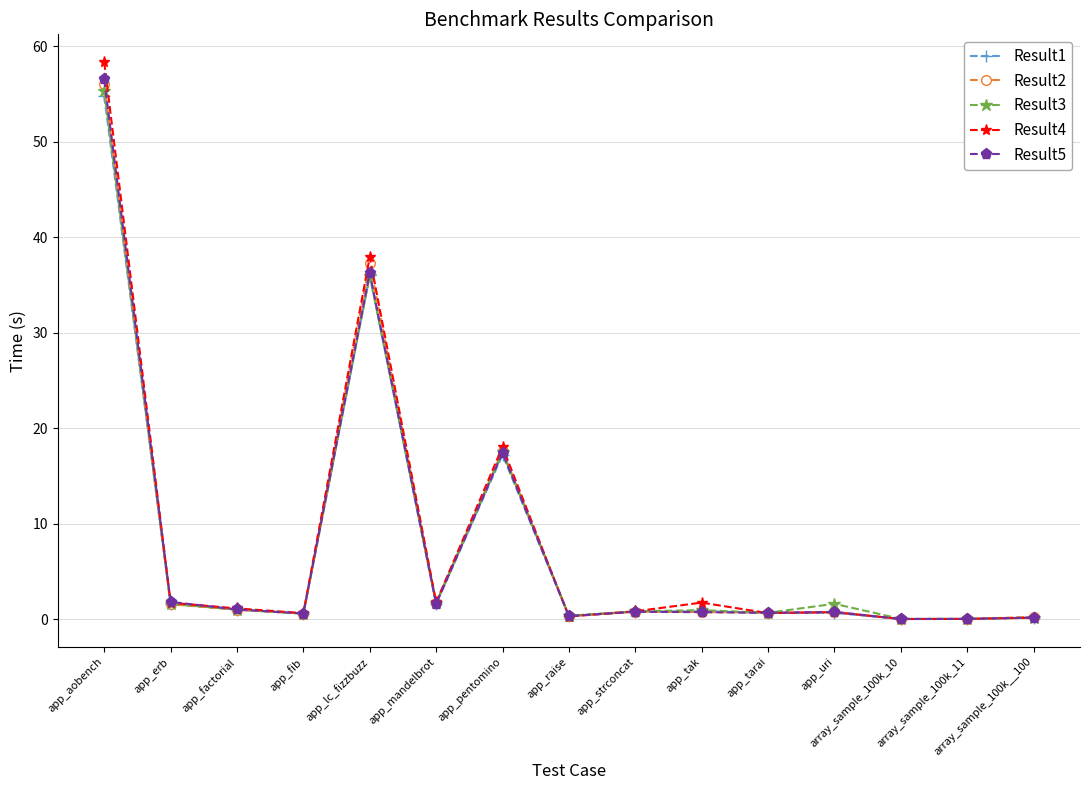

Is it true that Result3 equals 36.0 at app_lc_fizzbuzz?

True